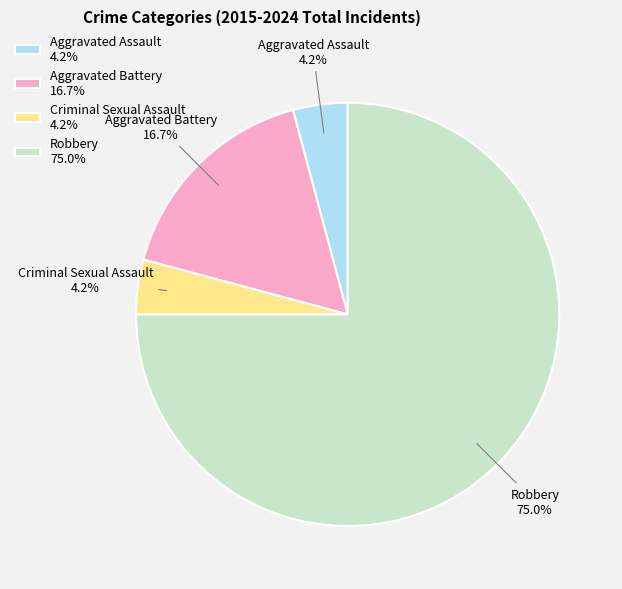

To the nearest percent, what portion does Aggravated Battery represent?

17%